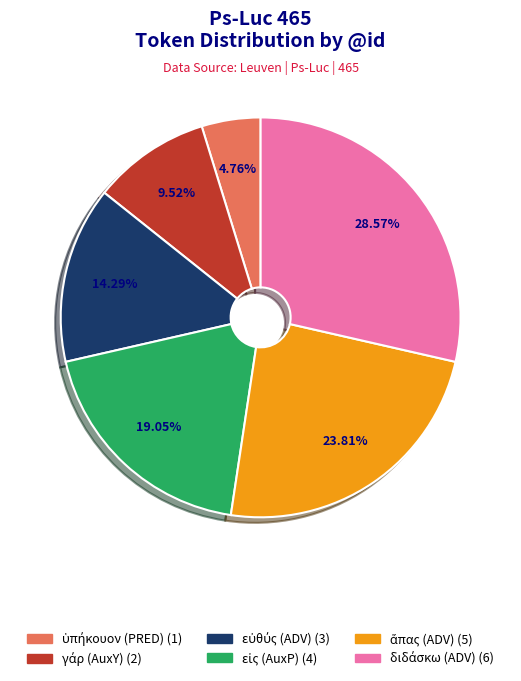

Is there a majority slice in this chart?

No